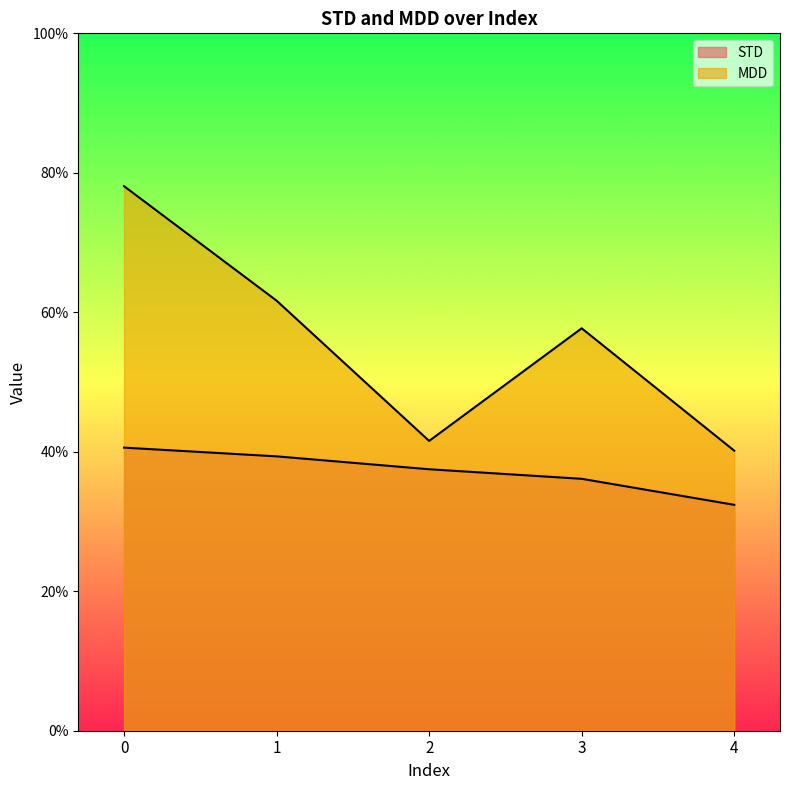

Where is the first local maximum for MDD?

3